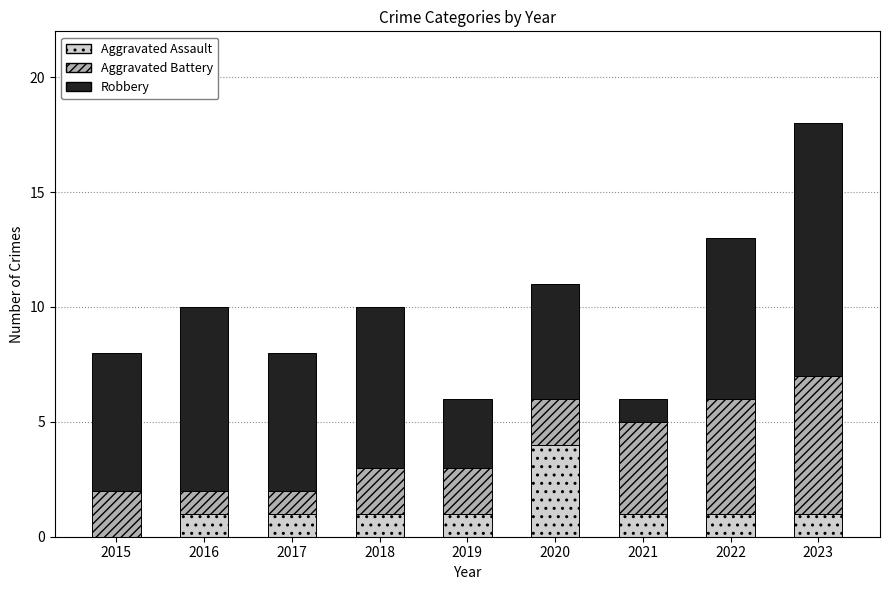

At which label does Aggravated Assault reach its peak?

2020